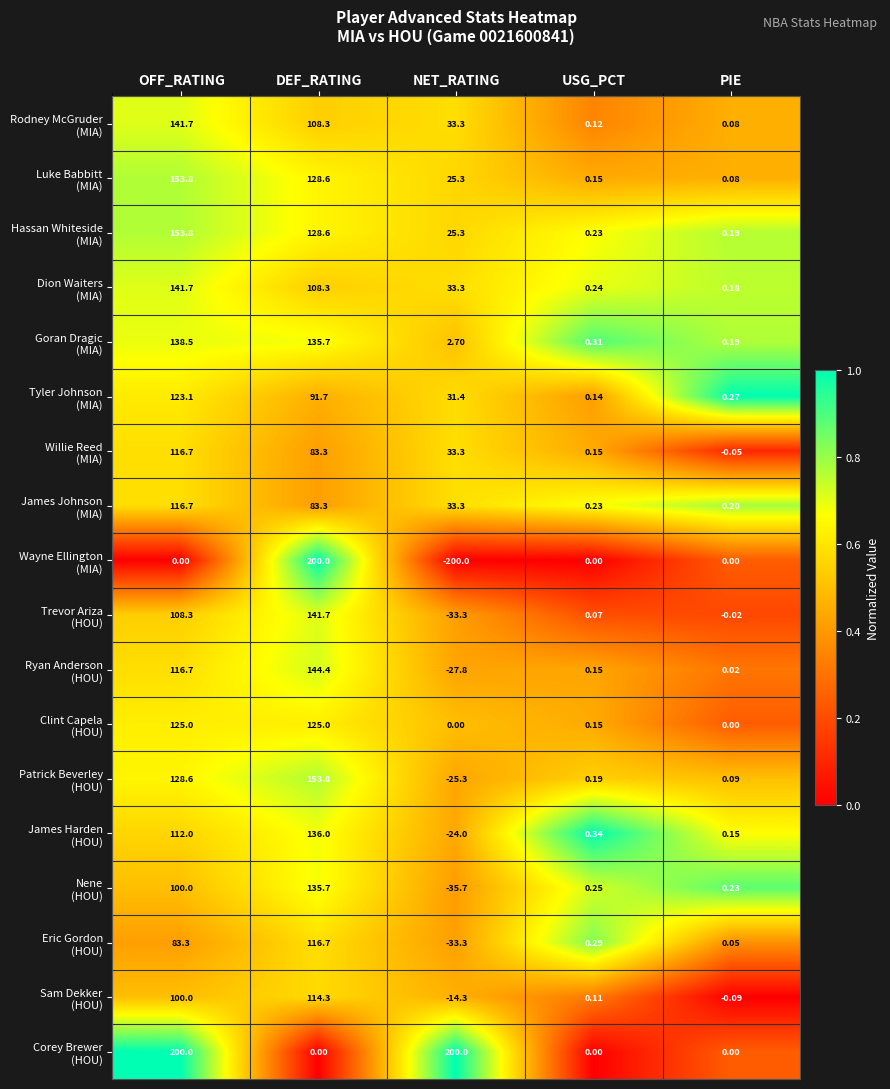

Which category has the lowest value across all series?

NET_RATING